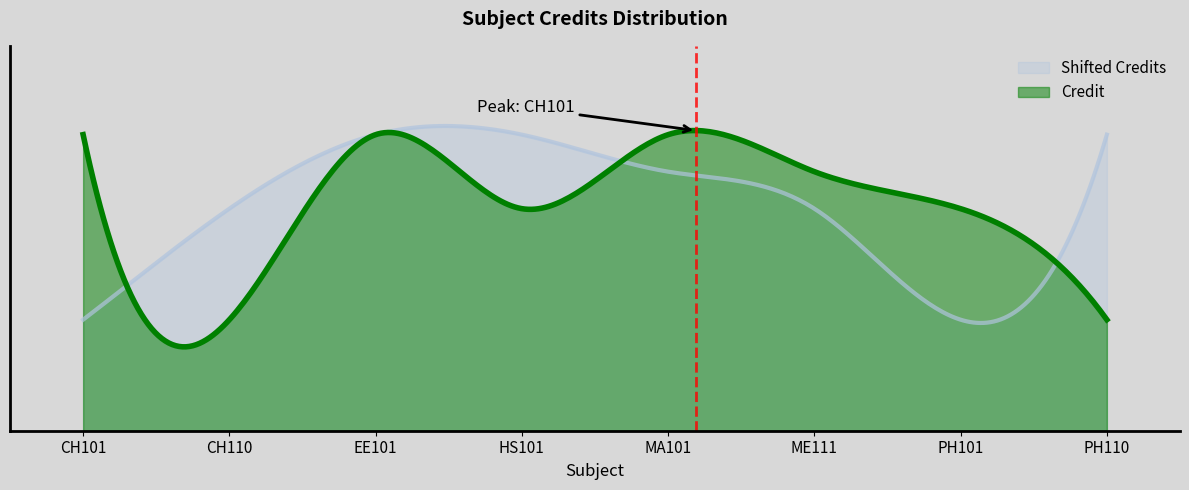

What is the label of the 5th point from the right?

HS101